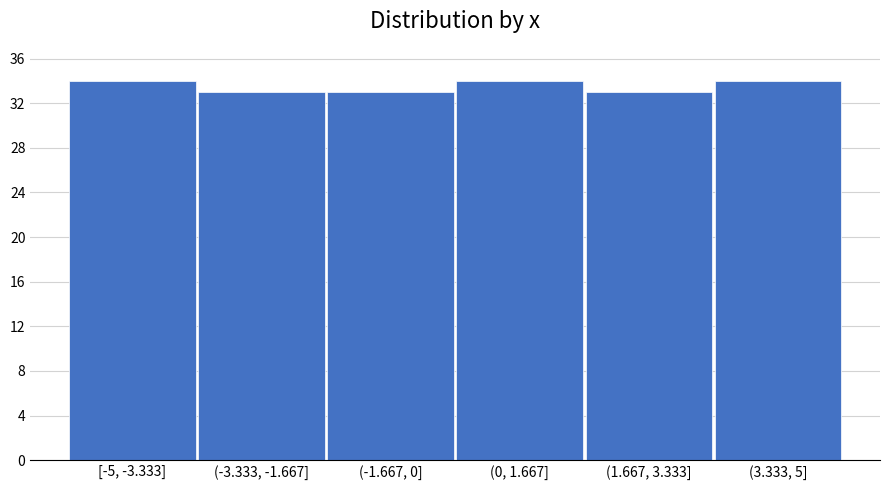

Reading left to right, list all the values displayed in this chart.

[-5, -3.333]=34	(-3.333, -1.667]=33	(-1.667, 0]=33	(0, 1.667]=34	(1.667, 3.333]=33	(3.333, 5]=34